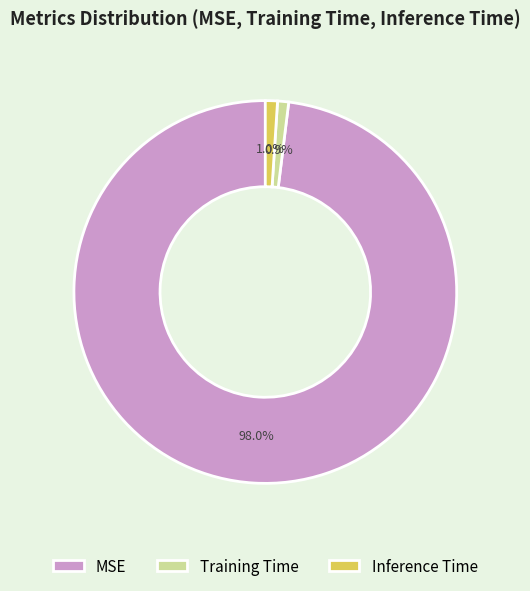

What percentage do MSE and Training Time together represent?

99.0%